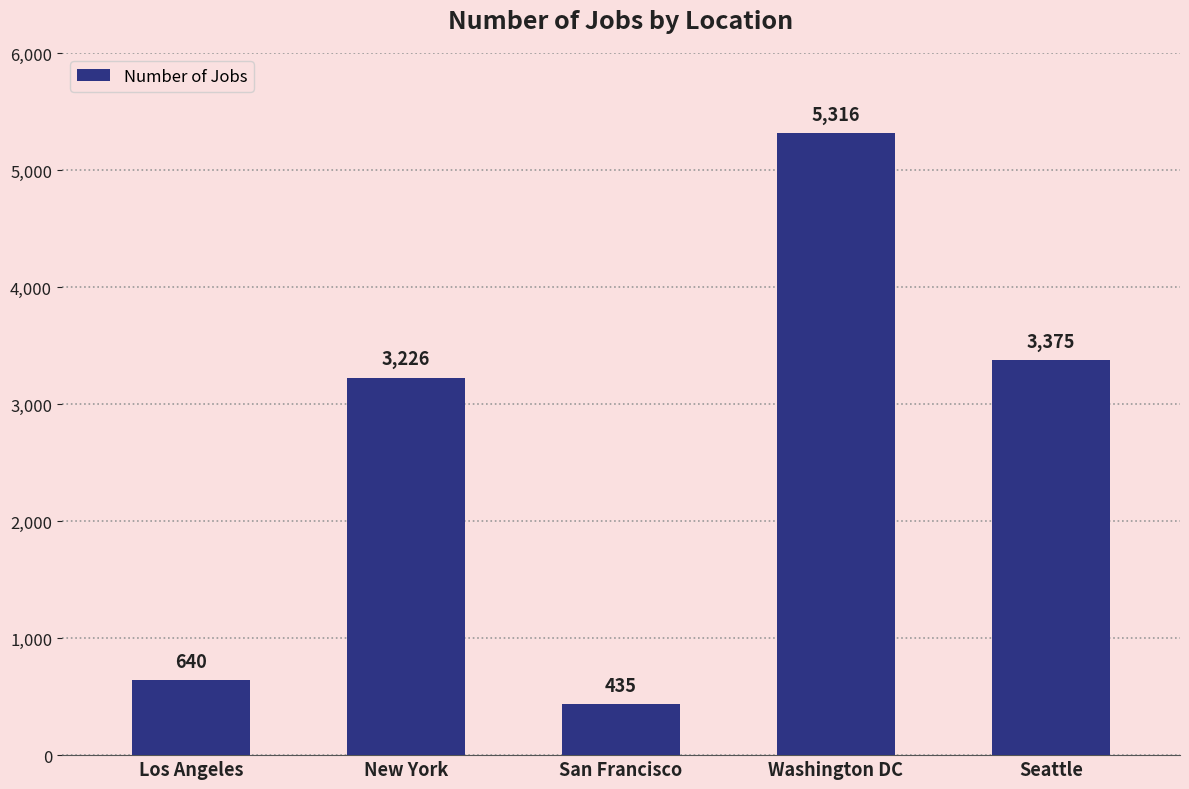

Rank the categories by value from highest to lowest.

Washington DC, Seattle, New York, Los Angeles, San Francisco